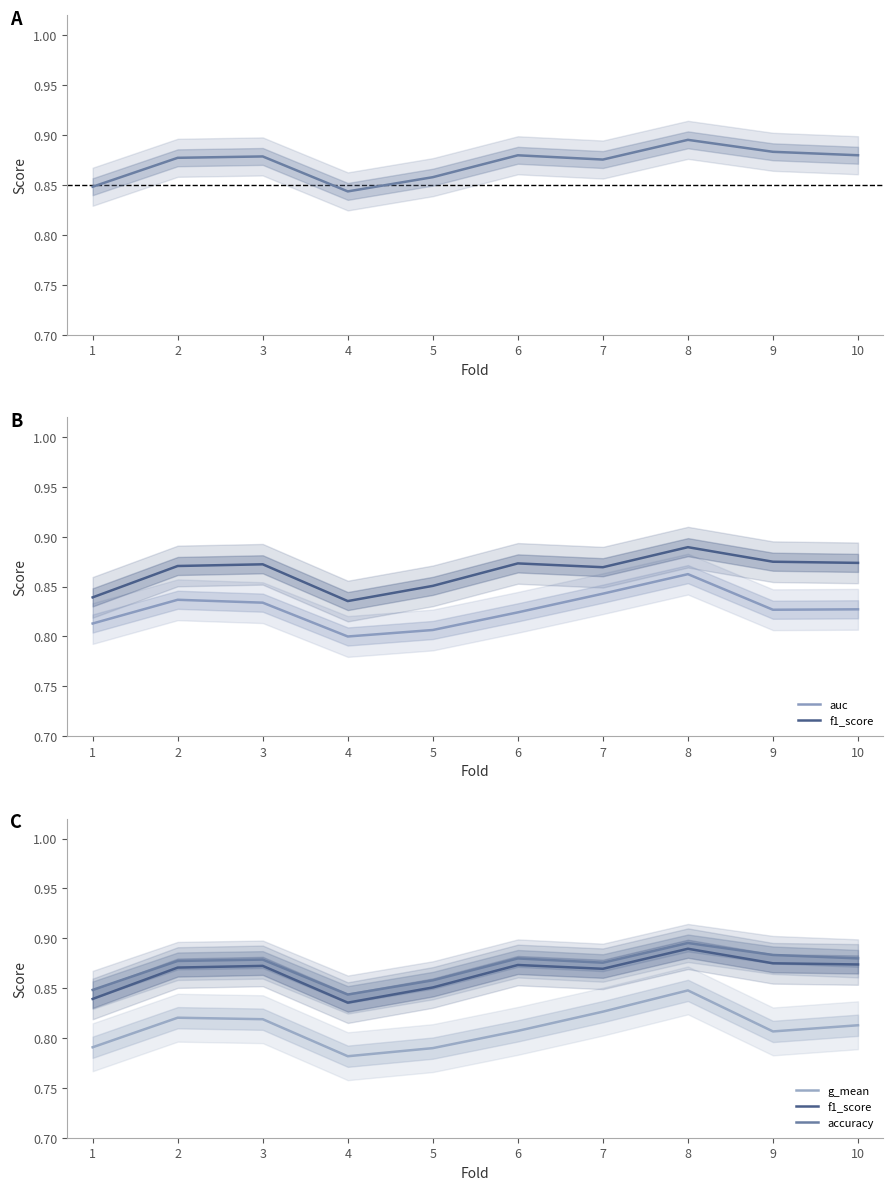

Reading left to right, extract all data points from this chart.

accuracy: 0.8	0.9	0.9	0.8	0.9	0.9	0.9	0.9	0.9	0.9
auc: 0.8	0.8	0.8	0.8	0.8	0.8	0.8	0.9	0.8	0.8
f1_score: 0.8	0.9	0.9	0.8	0.9	0.9	0.9	0.9	0.9	0.9
g_mean: 0.8	0.8	0.8	0.8	0.8	0.8	0.8	0.8	0.8	0.8